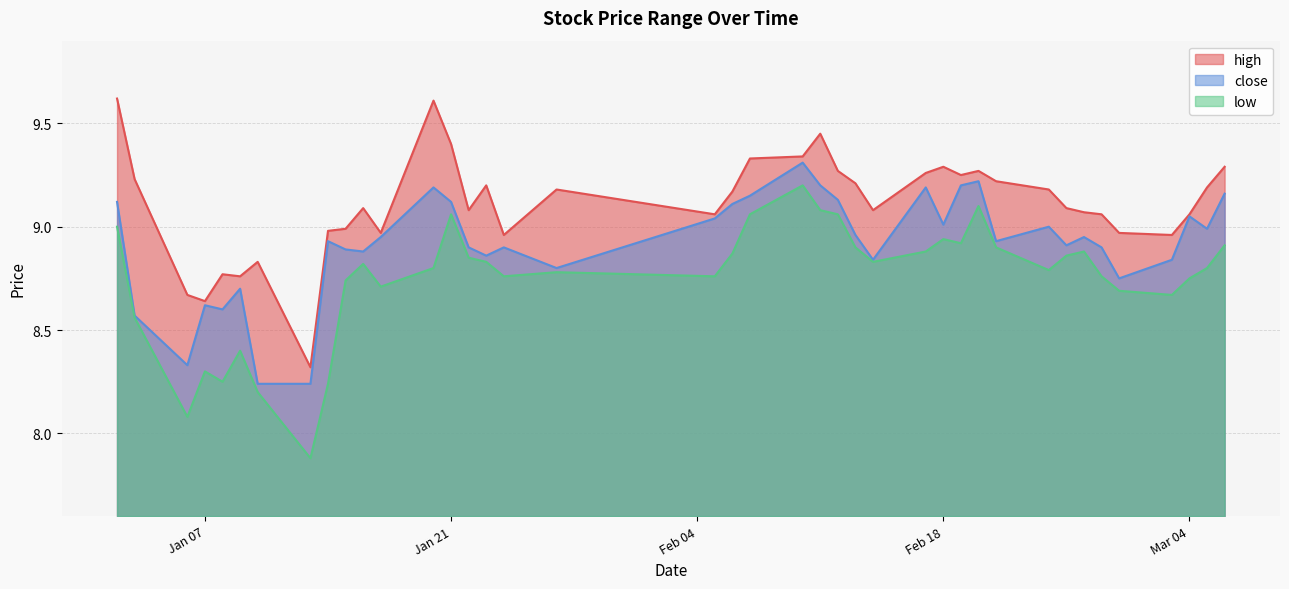

What is the average value of the low series?

8.7